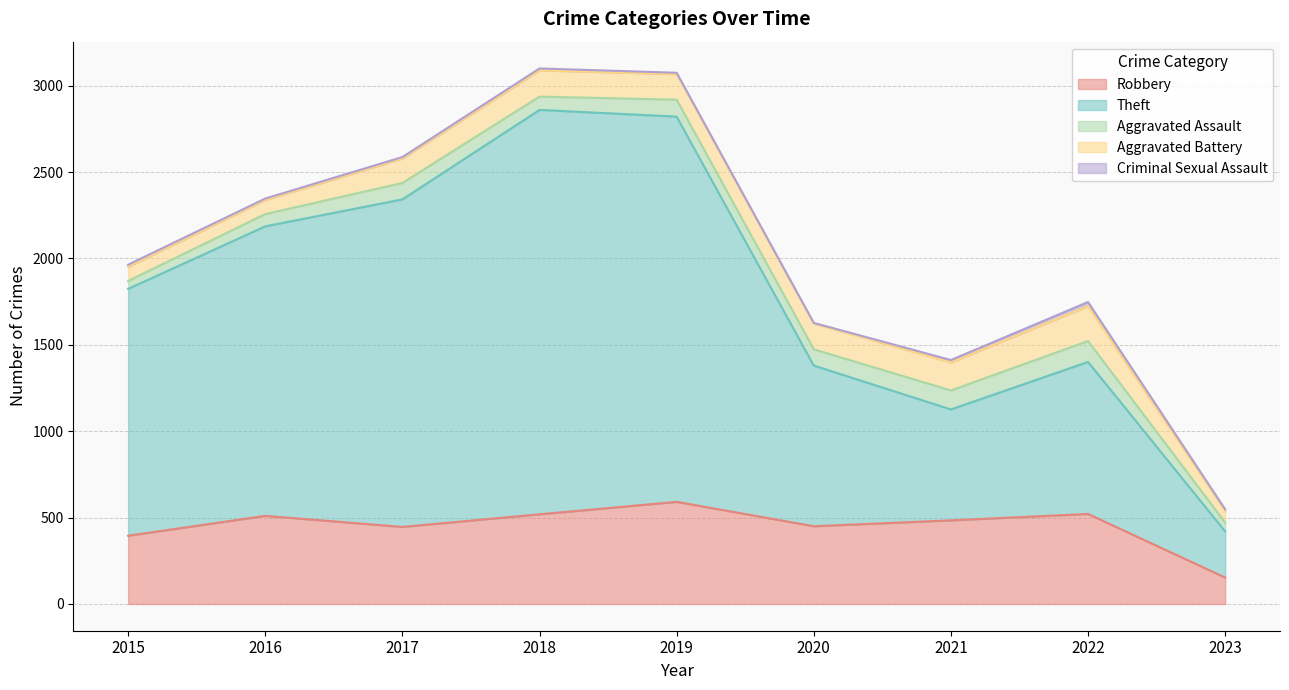

Does the chart have visible grid lines?

Yes